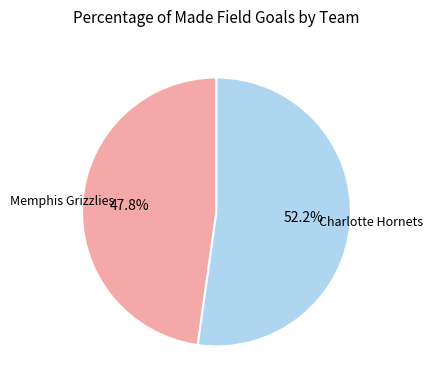

What is the total percentage of Charlotte Hornets and Memphis Grizzlies?

100.0%